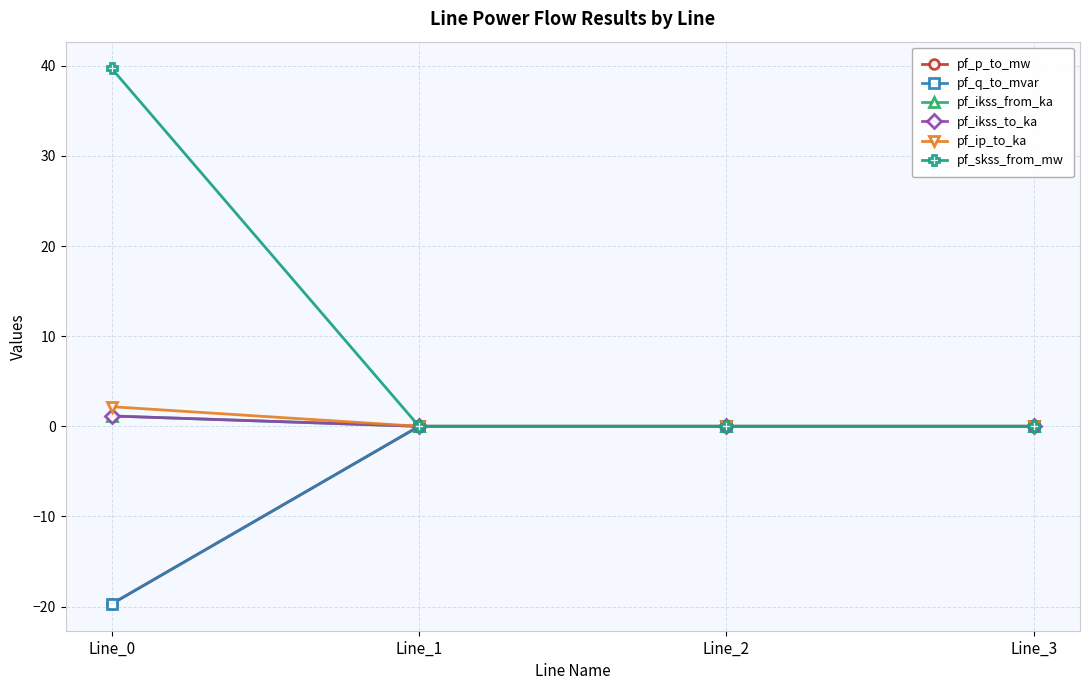

At which label is pf_skss_from_mw closest to 19?

Line_1